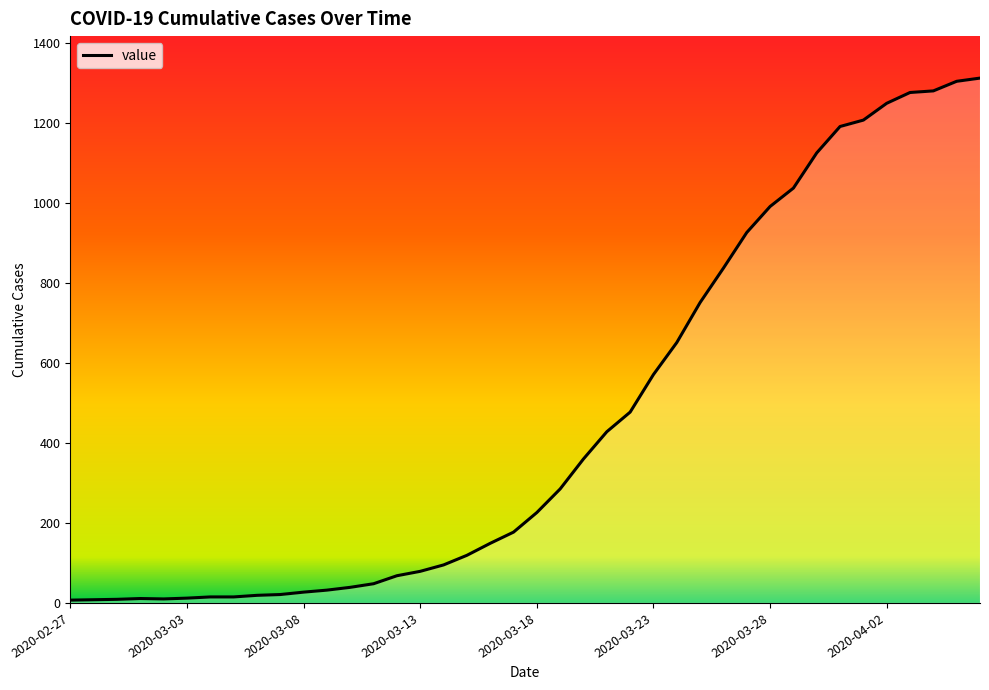

What is the difference between the maximum and minimum values?

1305